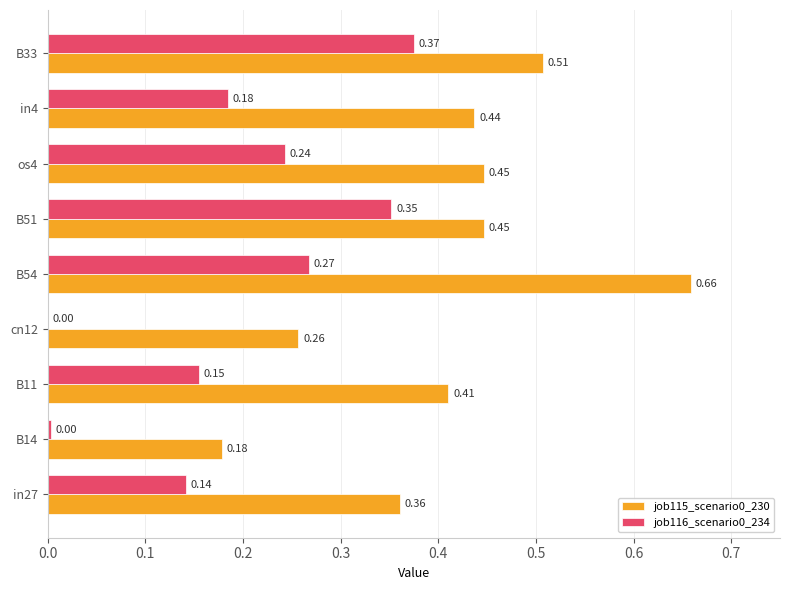

What is the total value across all series at in4?

0.6